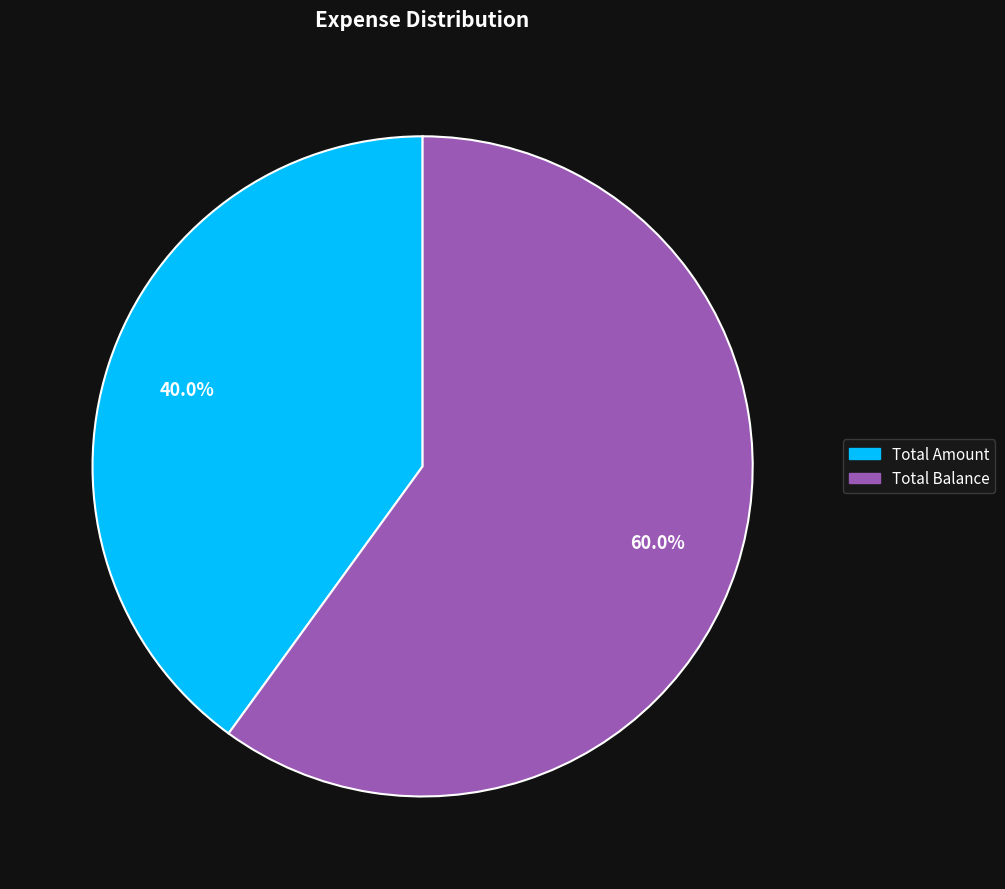

Rank the categories by value from highest to lowest.

Total Balance, Total Amount